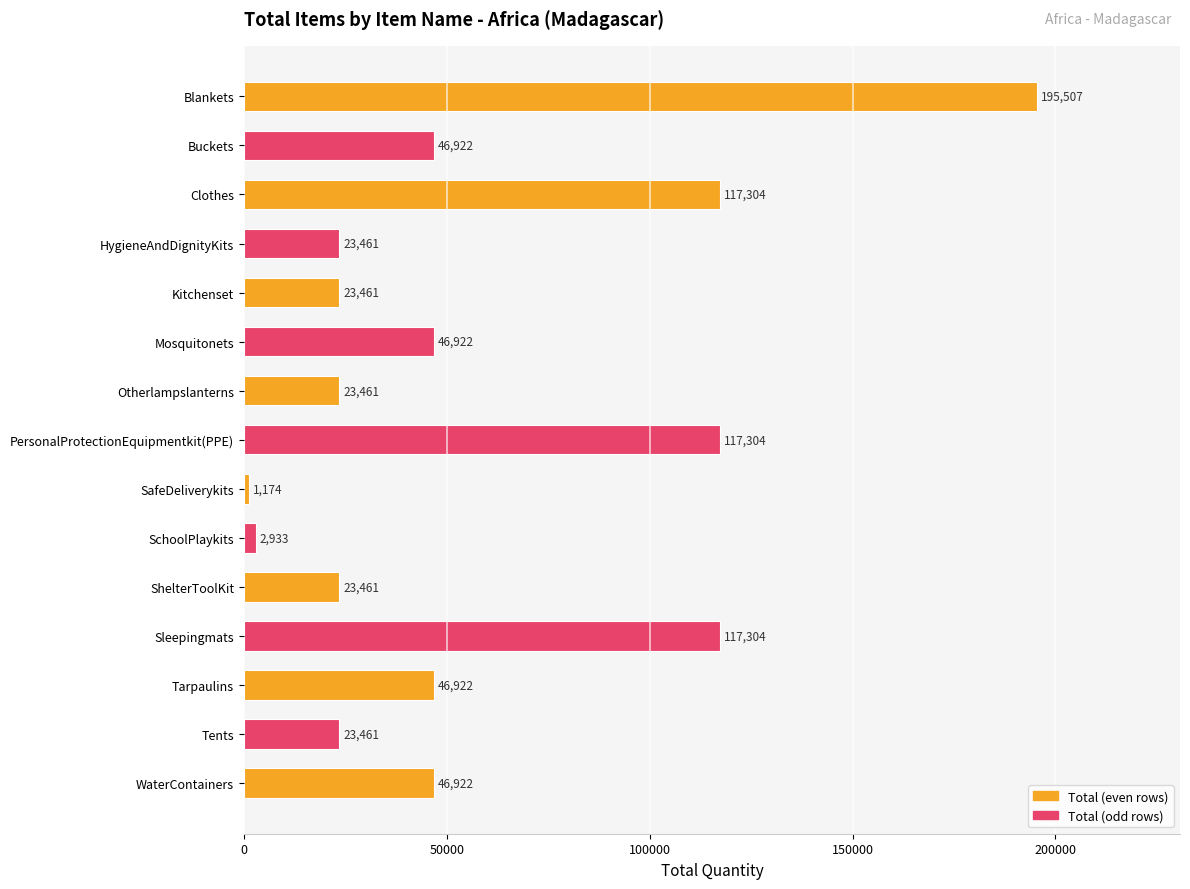

What is the ratio of the value at Blankets to the value at Mosquitonets?

4.2